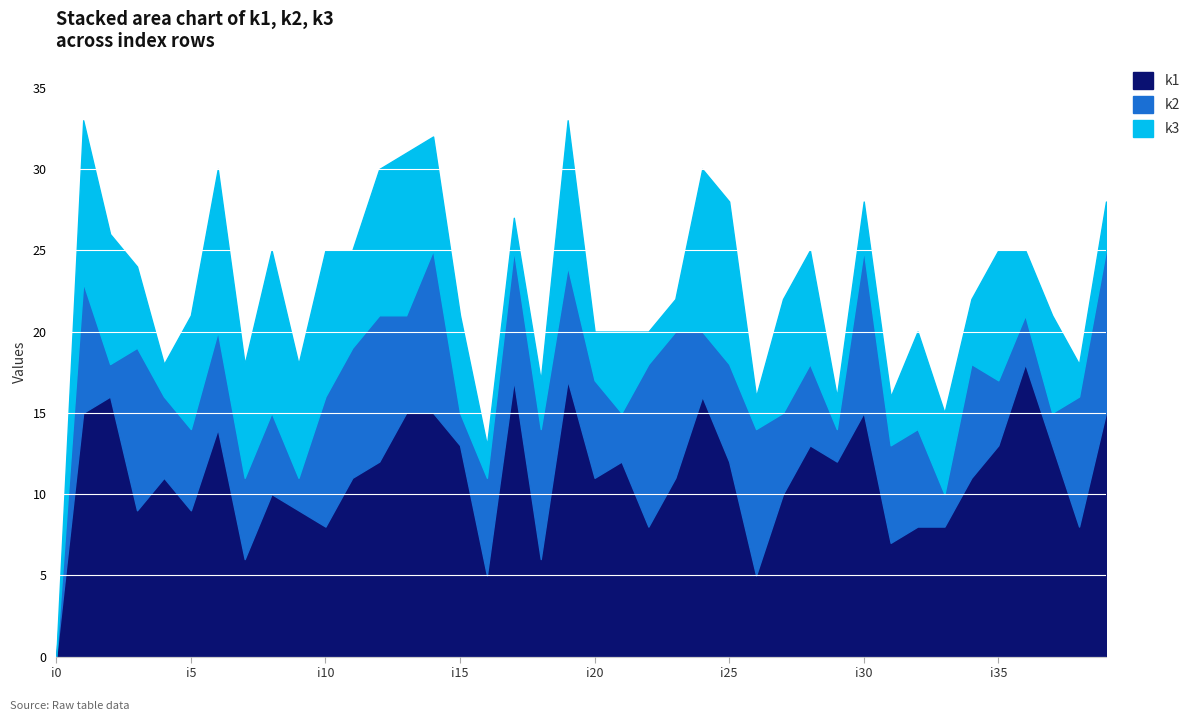

How many lines are shown in the chart?

3